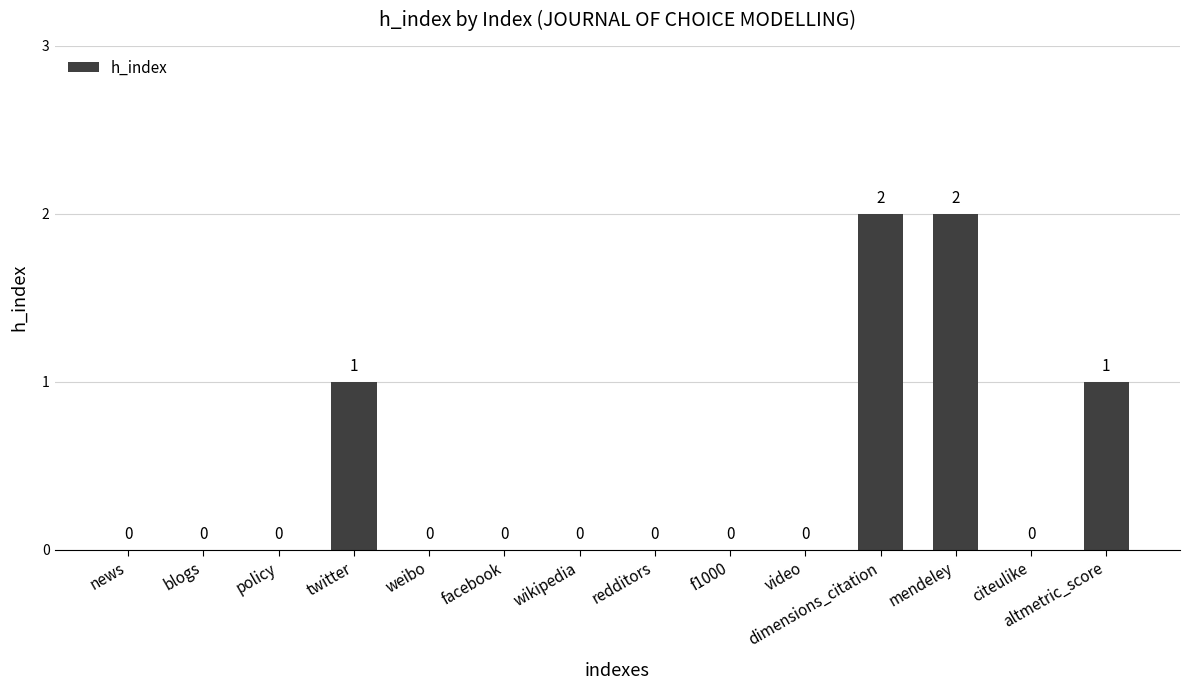

What is the greatest value displayed?

2